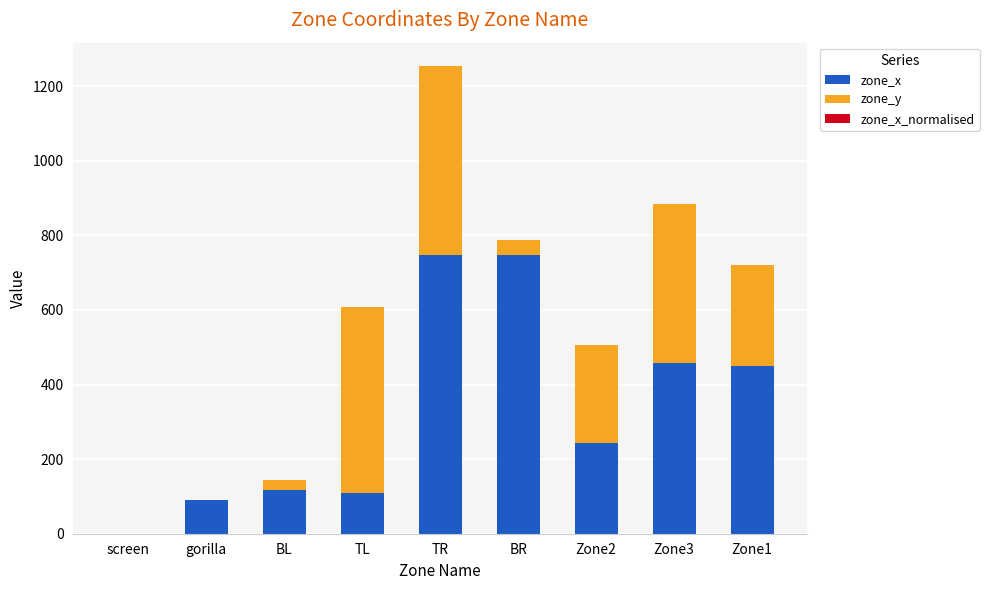

What is the highest value of the zone_x series?

747.0